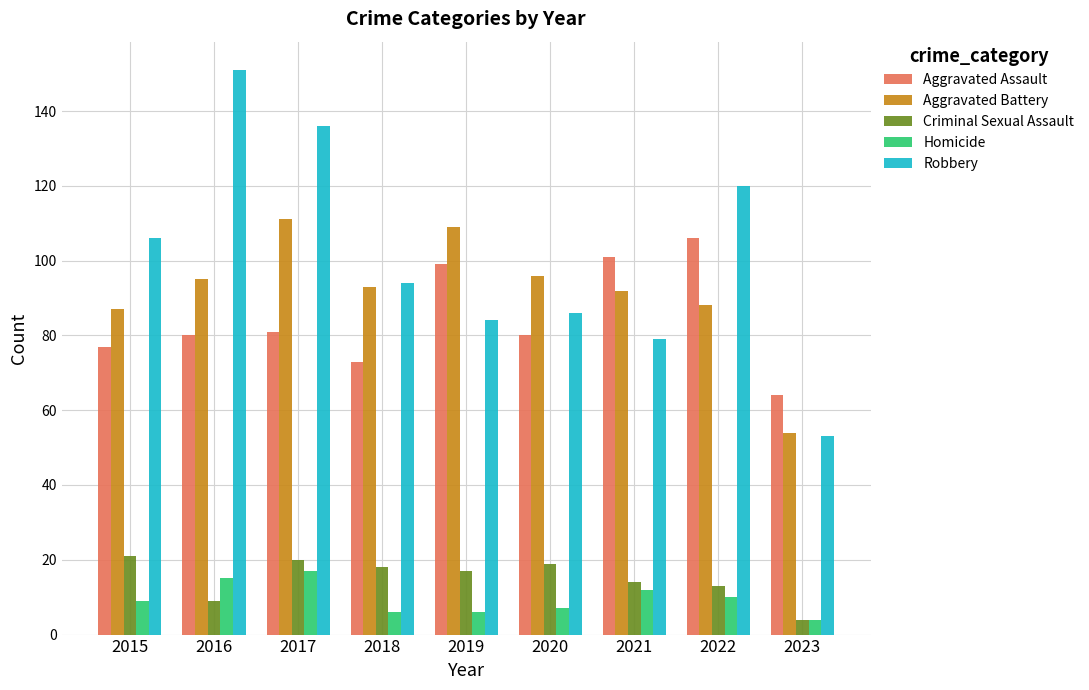

Reading left to right, what are all the values shown in this chart?

Aggravated Assault: 2015=77	2016=80	2017=81	2018=73	2019=99	2020=80	2021=101	2022=106	2023=64
Aggravated Battery: 2015=87	2016=95	2017=111	2018=93	2019=109	2020=96	2021=92	2022=88	2023=54
Criminal Sexual Assault: 2015=21	2016=9	2017=20	2018=18	2019=17	2020=19	2021=14	2022=13	2023=4
Homicide: 2015=9	2016=15	2017=17	2018=6	2019=6	2020=7	2021=12	2022=10	2023=4
Robbery: 2015=106	2016=151	2017=136	2018=94	2019=84	2020=86	2021=79	2022=120	2023=53